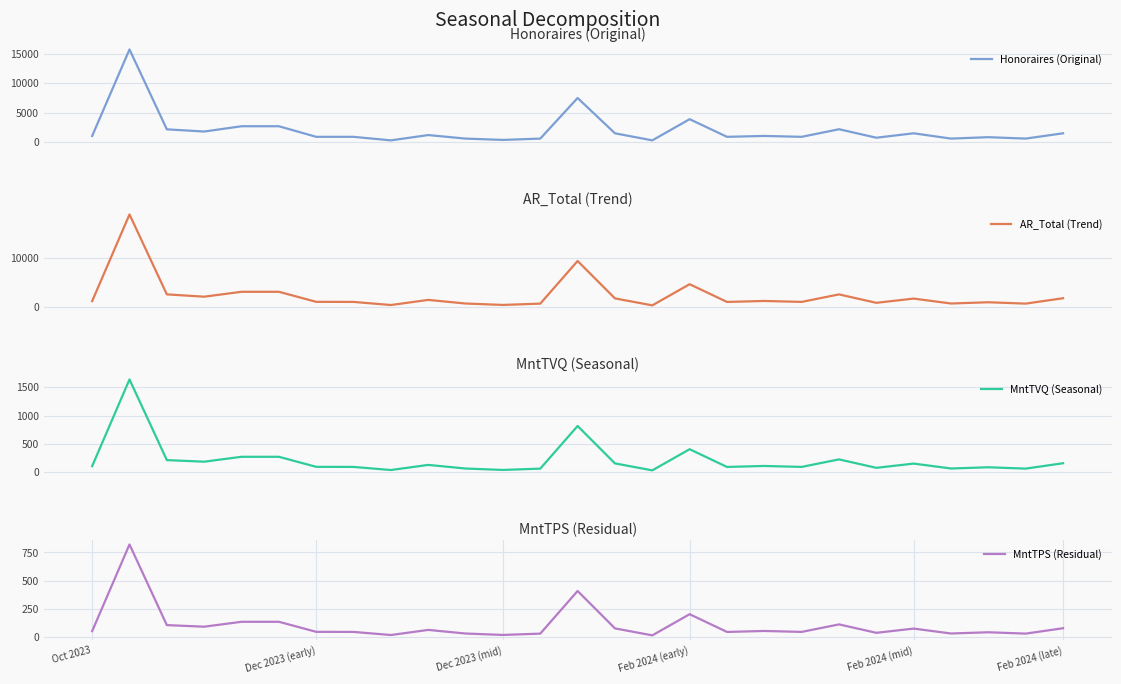

True or false: MntTVQ (Seasonal) and MntTPS (Residual) intersect in this chart.

False